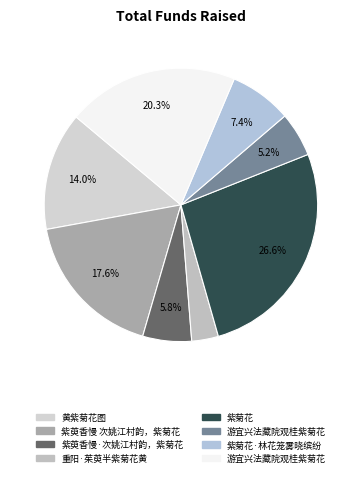

Rank the categories by value from lowest to highest.

重阳·茱萸半紫菊花黄, 游宜兴法藏院观桂紫菊花, 紫萸香慢·次姚江村韵，紫菊花, 紫菊花·林花笼雾晓缤纷, 黄紫菊花图, 紫萸香慢 次姚江村韵，紫菊花, 游宜兴法藏院观桂紫菊花, 紫菊花